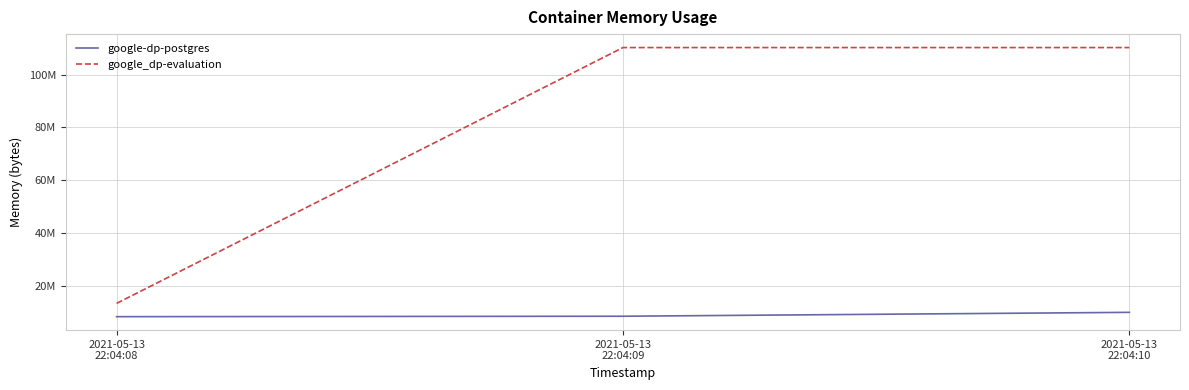

What is the difference between the highest and lowest values at 2021-05-13
22:04:08?

5021696